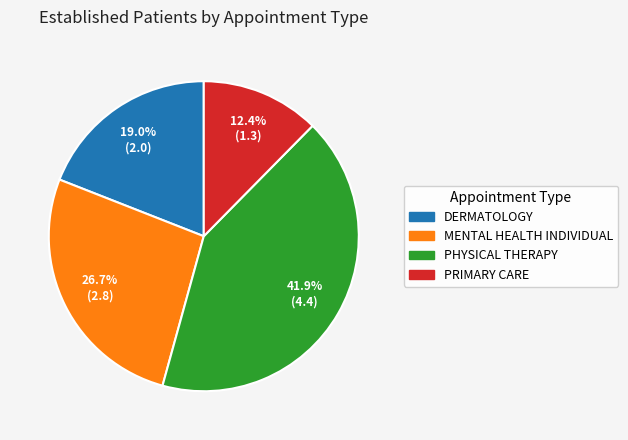

Is DERMATOLOGY the majority of the pie?

No